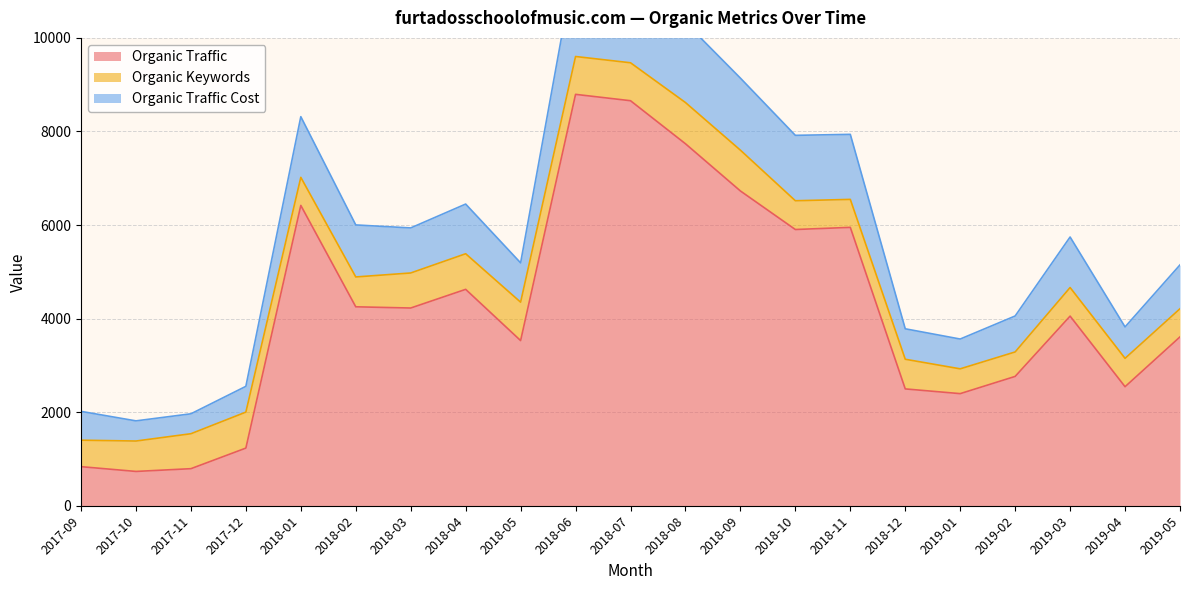

Where is Organic Traffic nearest to the value 4763?

2018-04